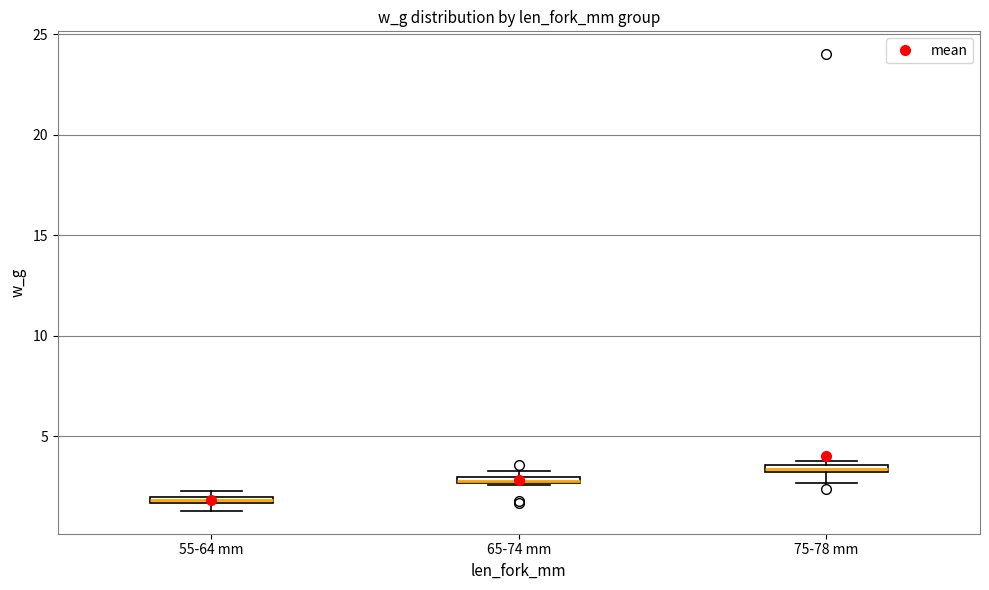

Where is the lower edge of the box for 55-64 mm on the y-axis? The values are not printed on the chart, so give them approximately, as read against the axis.

1.5